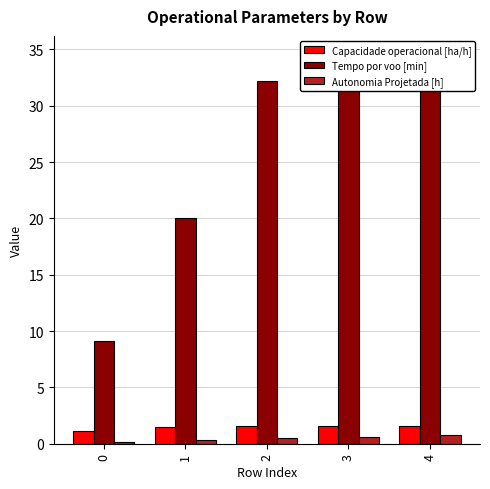

Is it true that Autonomia Projetada [h] equals 0.6 at 1?

False